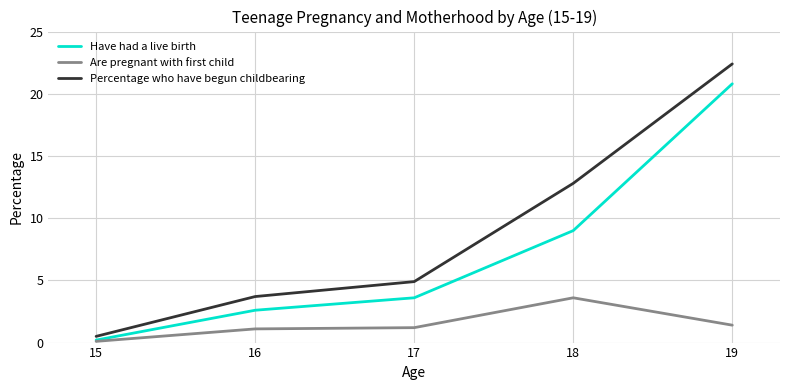

What is the maximum value for Percentage who have begun childbearing?

22.4